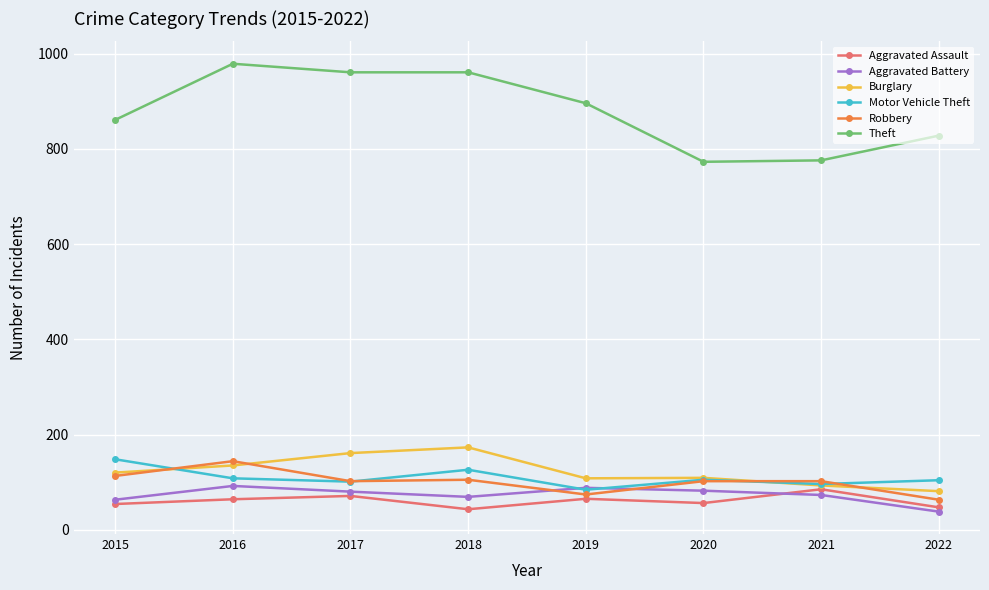

What is the difference between the Theft values at 2018 and 2020?

188